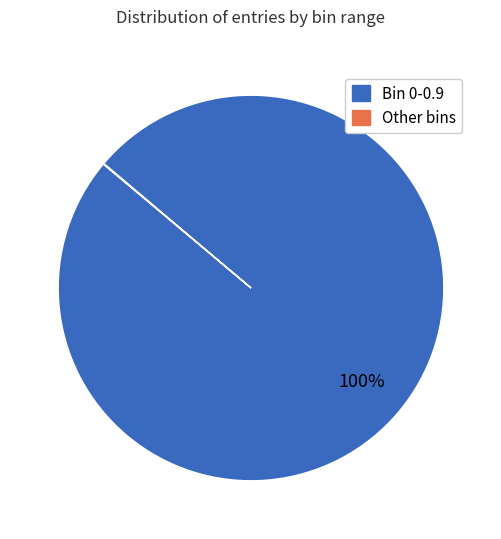

Is there a majority slice in this chart?

Yes